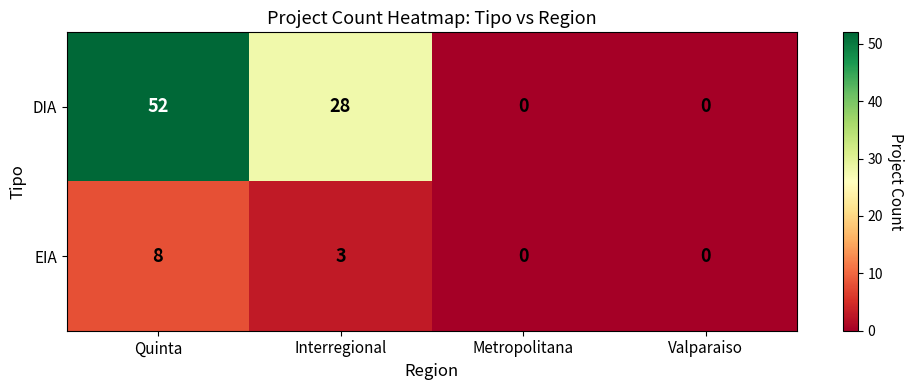

At which label does EIA first exceed 3?

Quinta